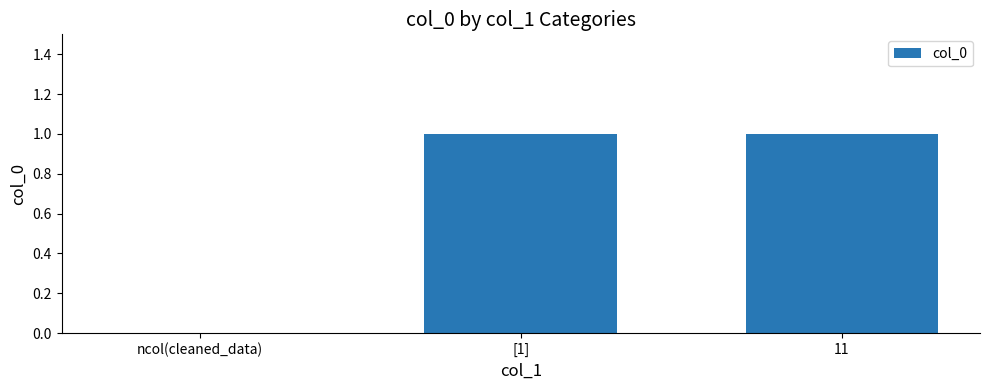

Is it true that the value at [1] is 0?

False